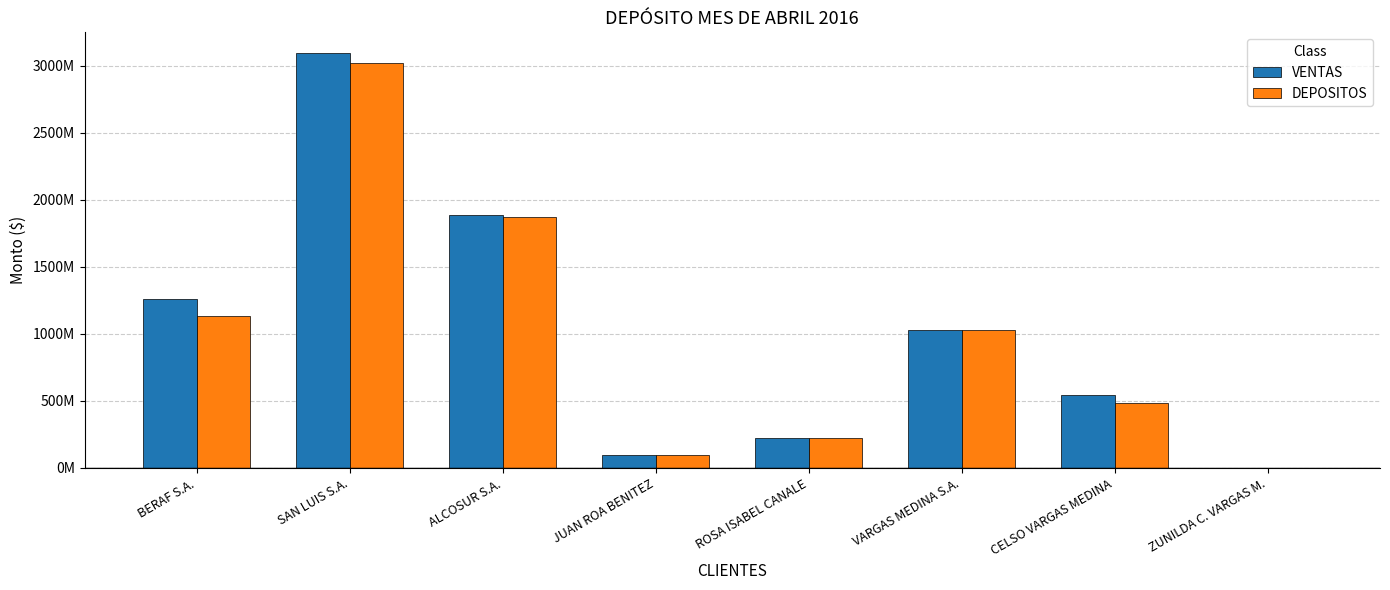

True or false: VENTAS has a value of 3093613000 at SAN LUIS S.A..

True